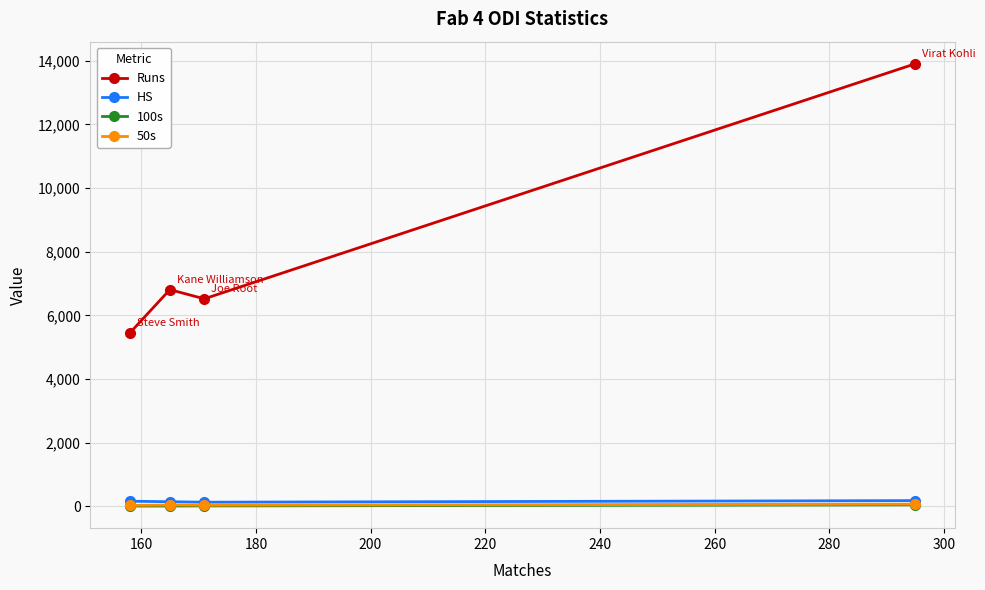

What is the greatest value displayed?

13906